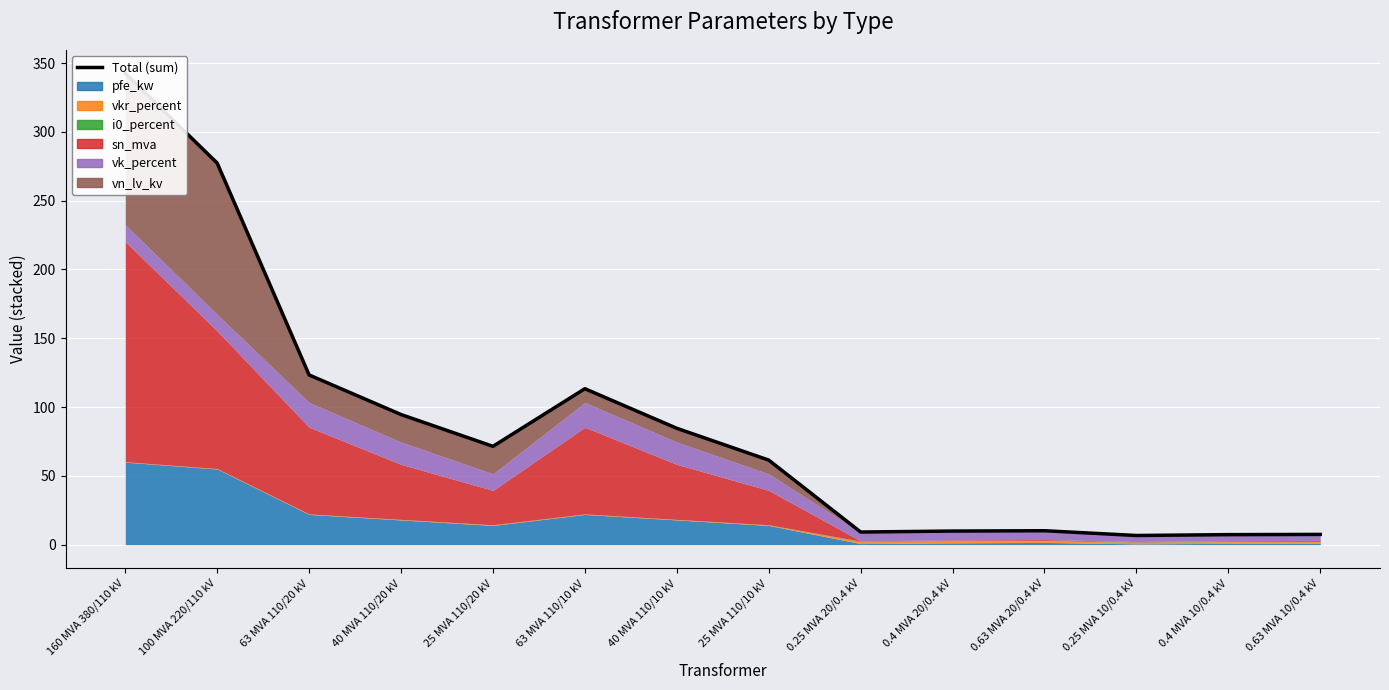

What is the average value?

87.1